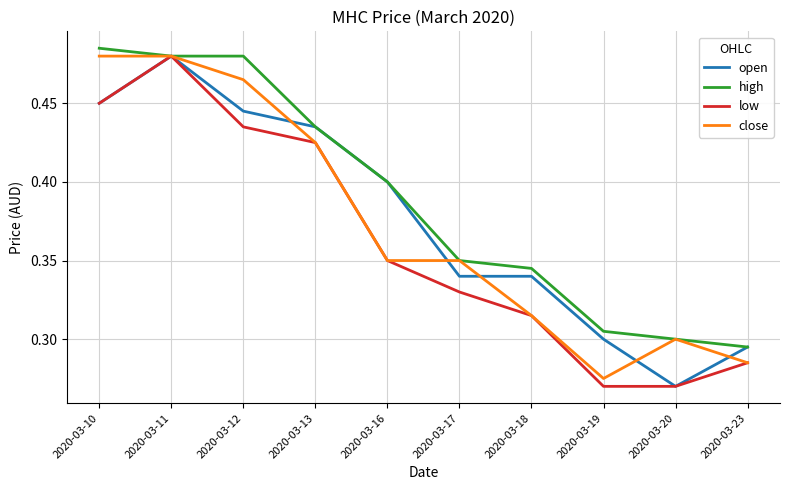

Which category has the highest value in the open series?

2020-03-11